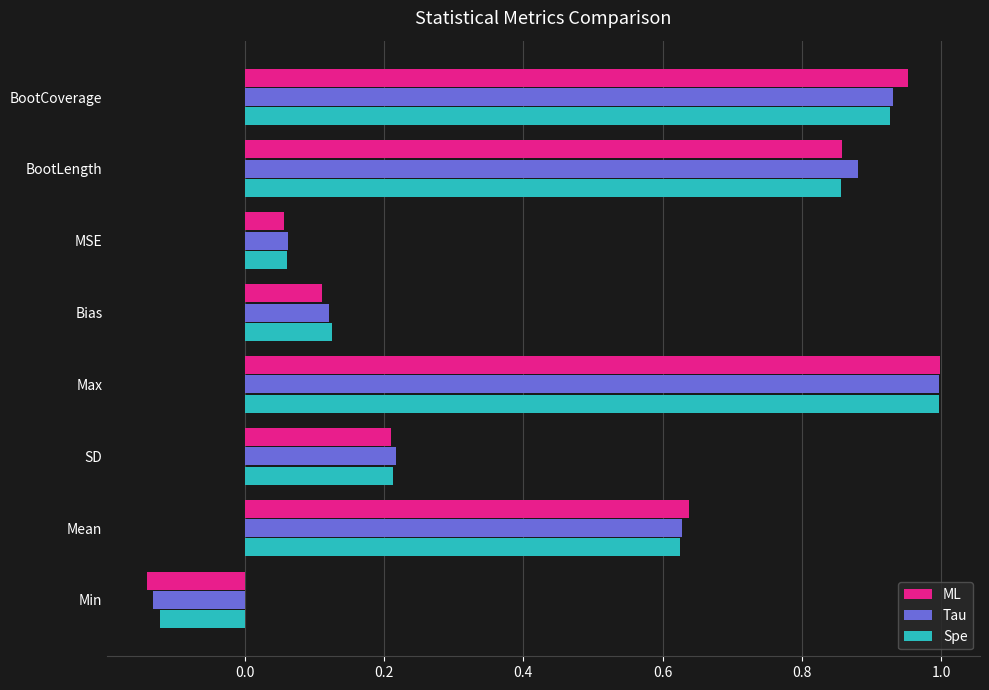

At how many categories does at least one series exceed 0?

7